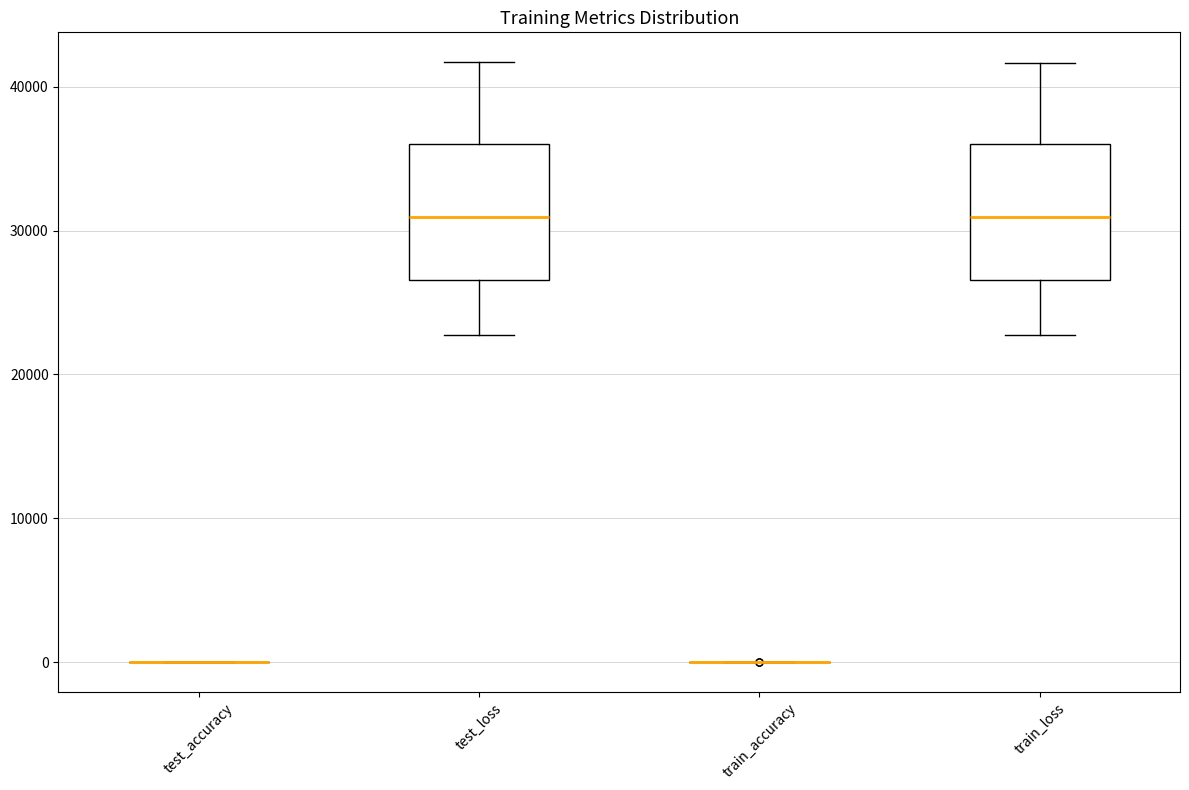

Reading left to right, transcribe this box plot: for each box, give where its median line is, the range the box spans, and where its two whiskers end, as read against the y-axis. The values are not printed on the chart, so give them approximately, as read against the axis.

test_accuracy: box collapsed to a line at 0, whiskers 0 to 0
test_loss: median 31000, box 27000 to 36000, whiskers 23000 to 42000
train_accuracy: box collapsed to a line at 0, whiskers 0 to 0
train_loss: median 31000, box 27000 to 36000, whiskers 23000 to 42000